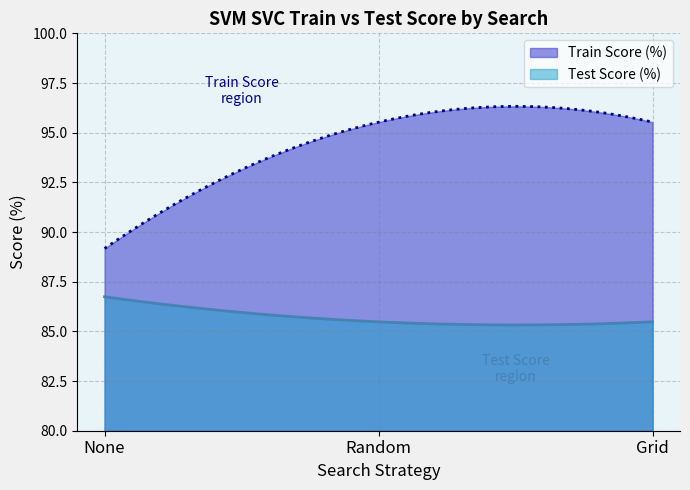

What is the average value of the Train Score (%) series?

94.5